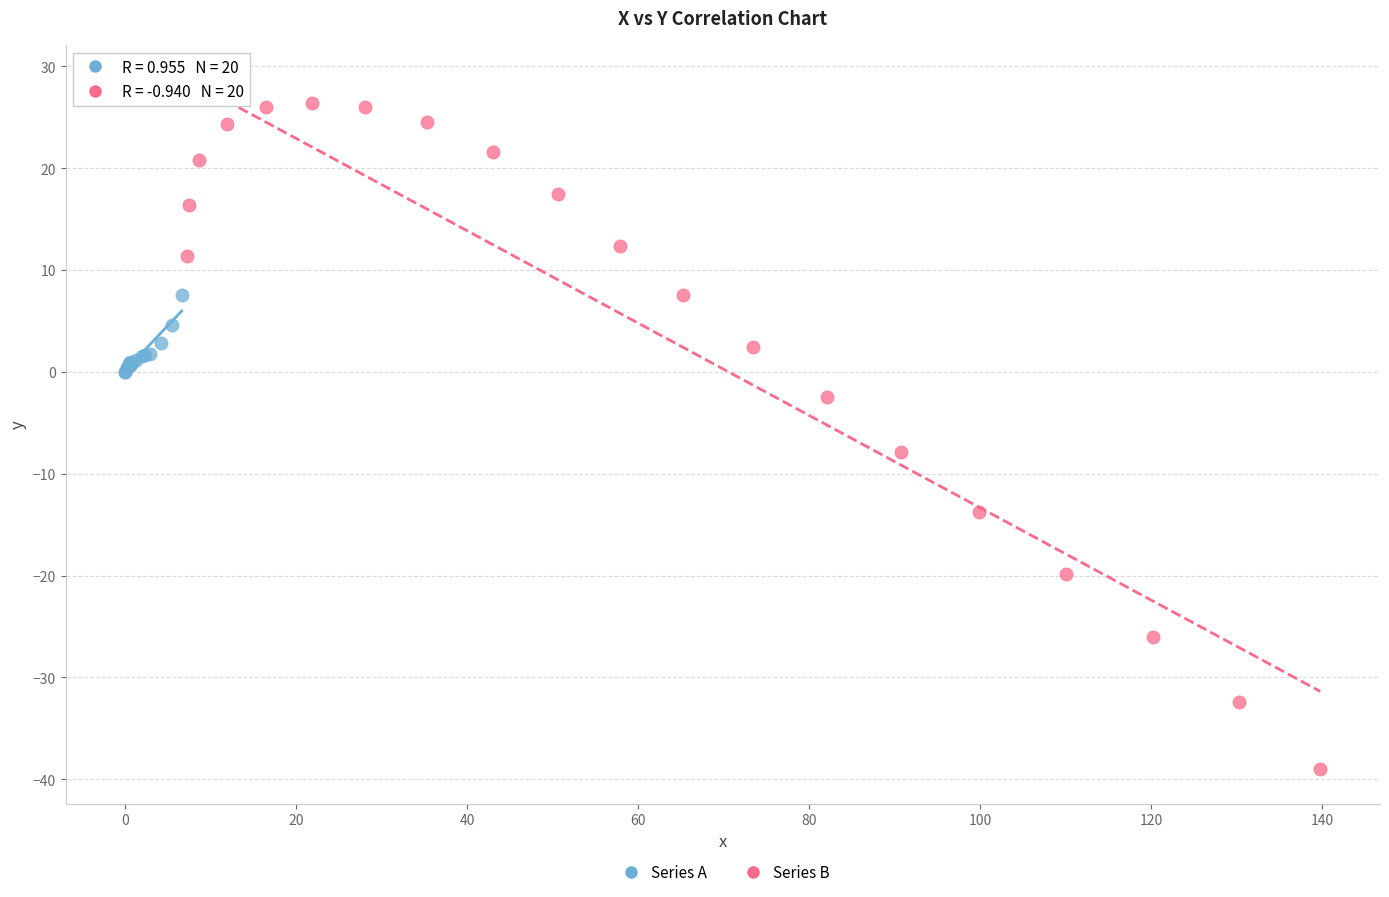

Which series reaches the maximum Y coordinate?

Series B